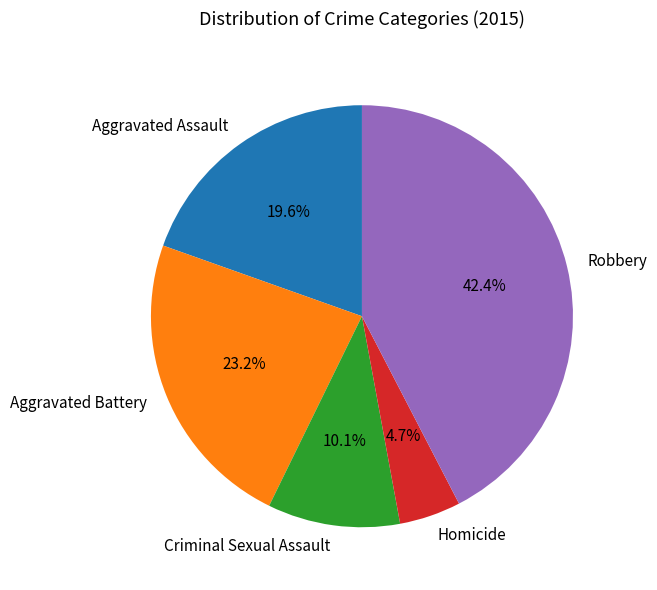

Approximately how many times larger is the value at Homicide compared to Aggravated Battery?

0.2